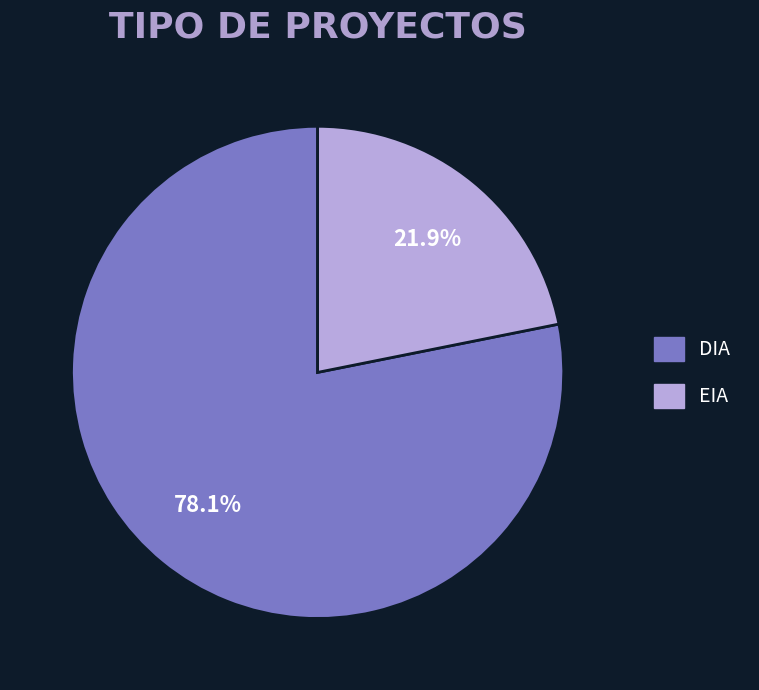

Which slice is the smallest?

EIA